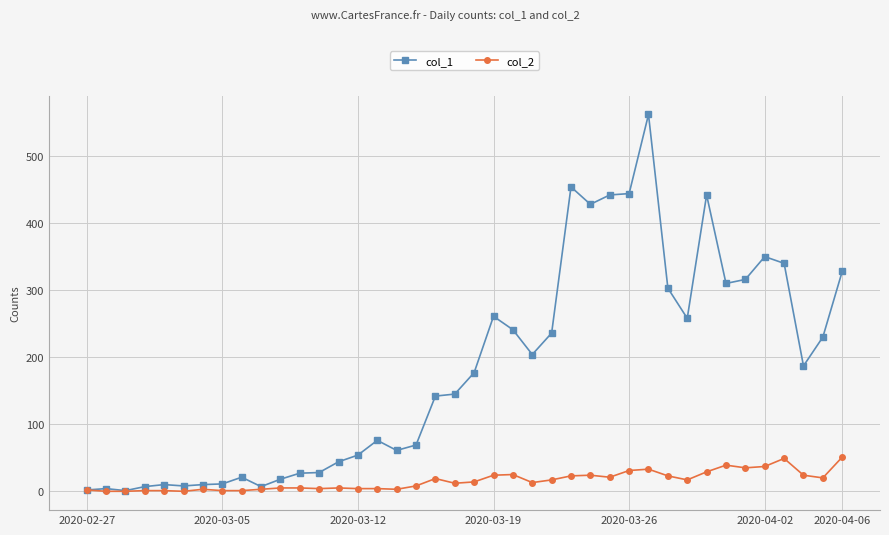

In col_1, how many points are higher than both neighbors (excluding endpoints)?

9